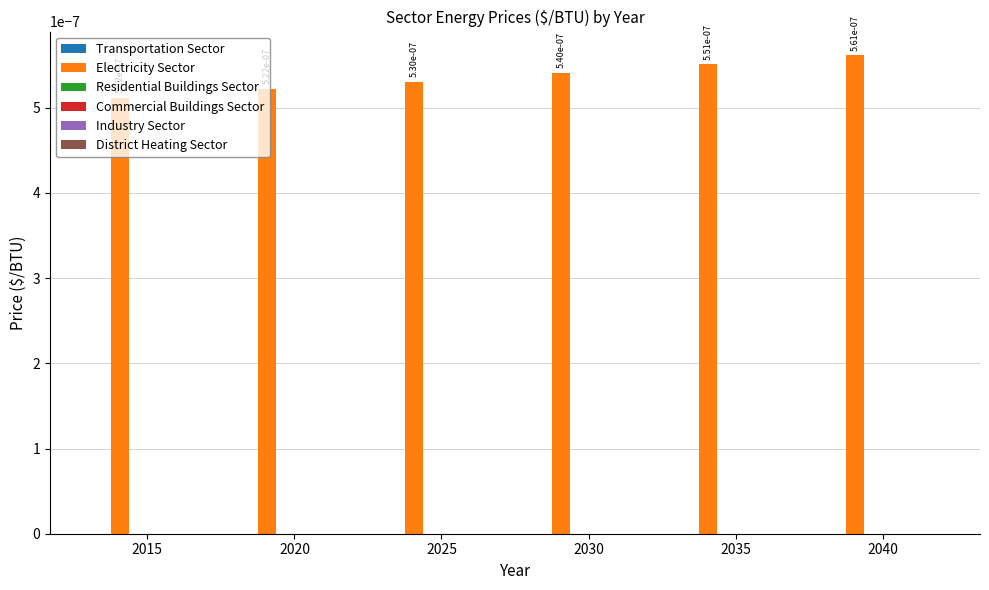

Count the values in the range 0 to 1.

6